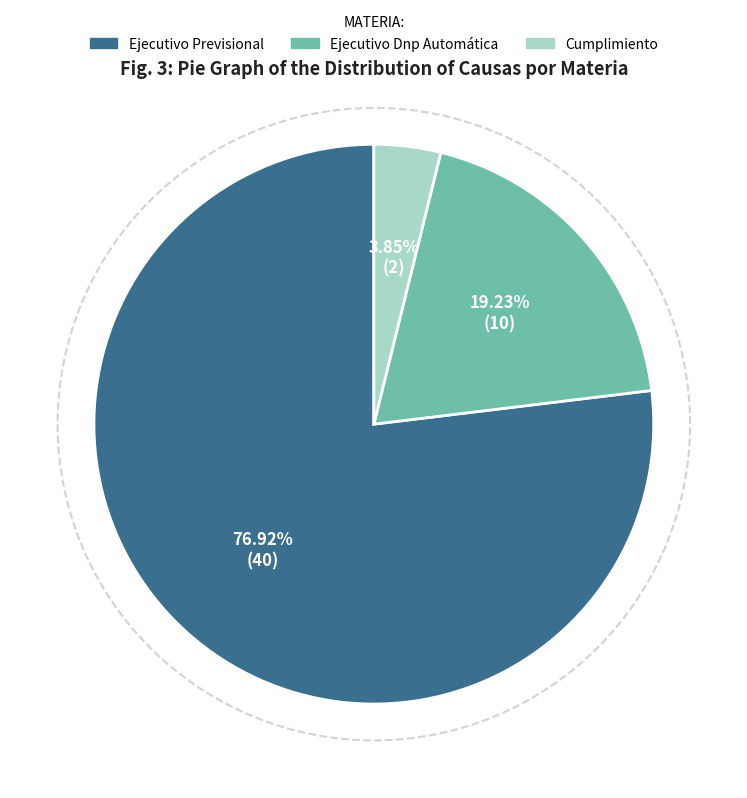

What percentage is NOT represented by Cumplimiento?

96.2%